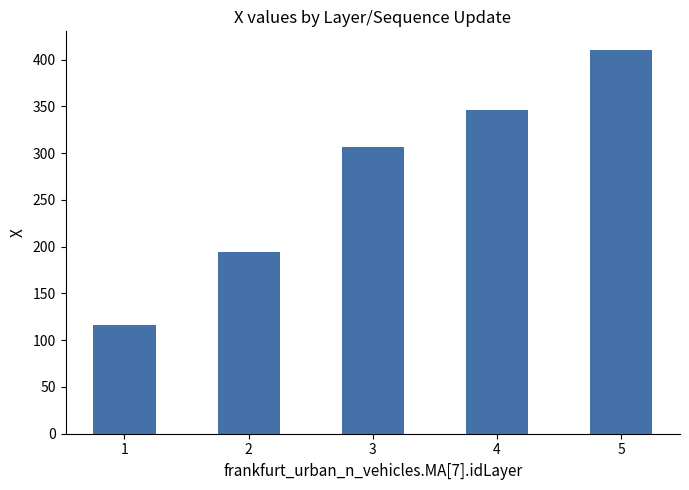

What is the change in value from 2 to 5?

+215.5